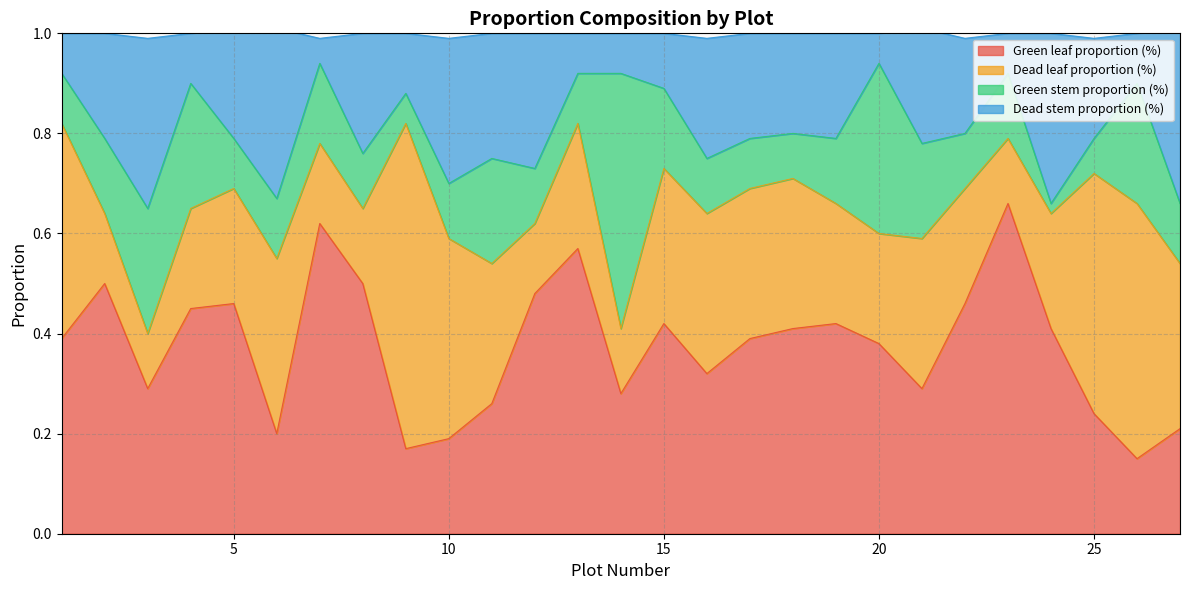

Does the chart have visible grid lines?

Yes